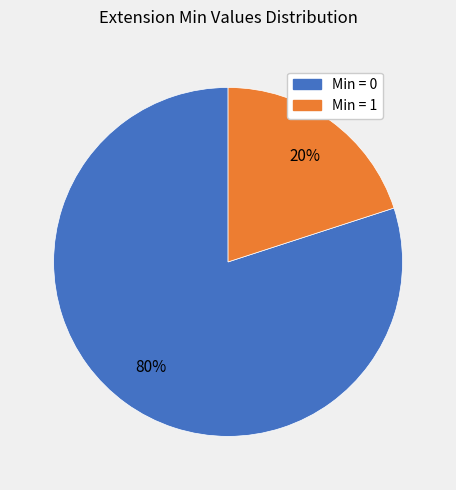

Does any single category account for the majority?

Yes